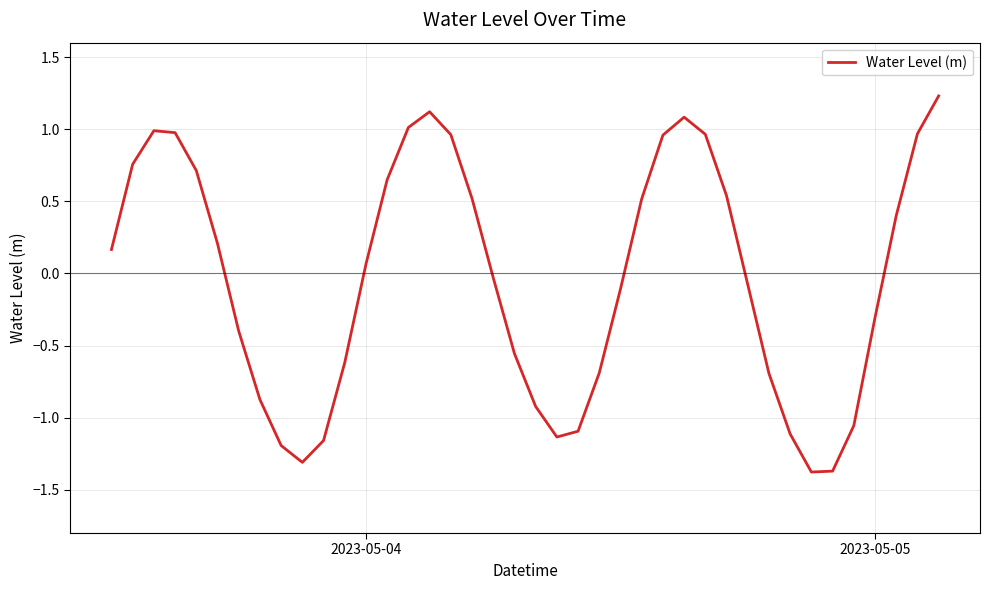

What is the smallest value displayed?

-1.4